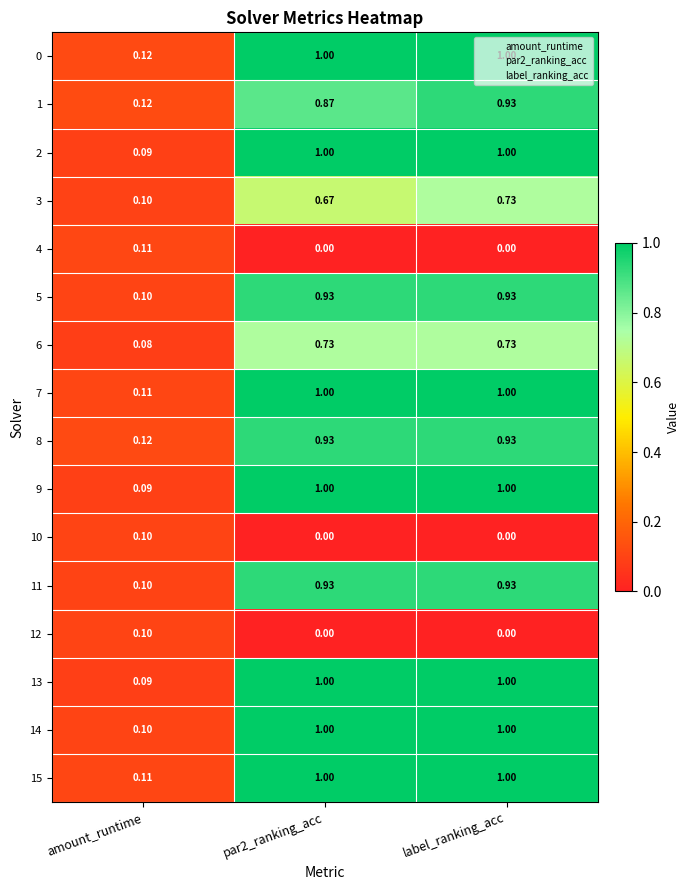

Is the value of 0 at amount_runtime greater than the value of 11 at label_ranking_acc?

No